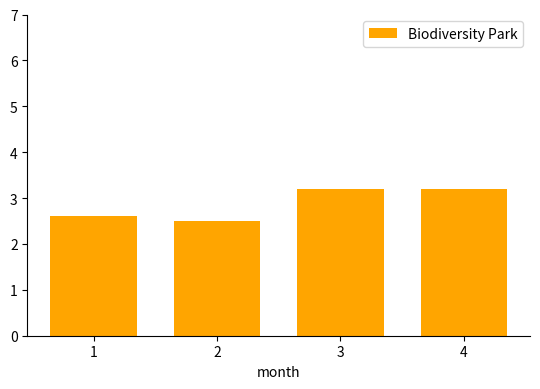

Reading left to right, what are all the values shown in this chart?

2.6	2.5	3.2	3.2